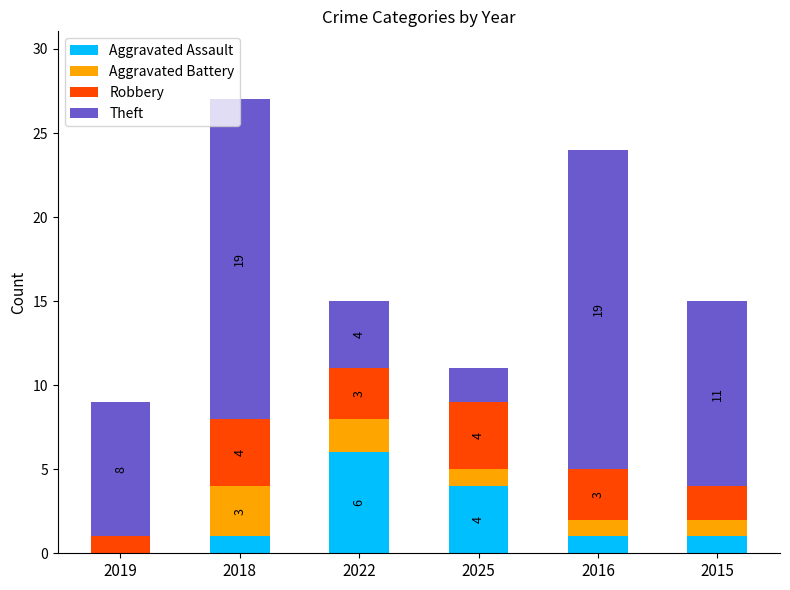

What is the total value across all series at 2018?

27